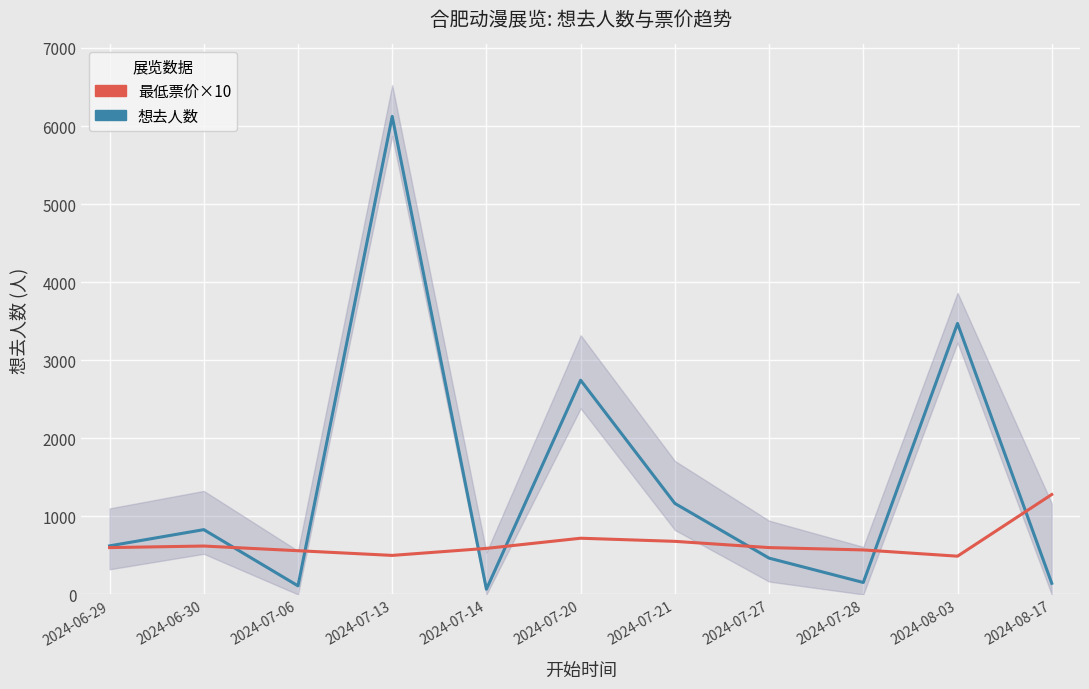

At which category does the chart reach its minimum across all series?

2024-07-14